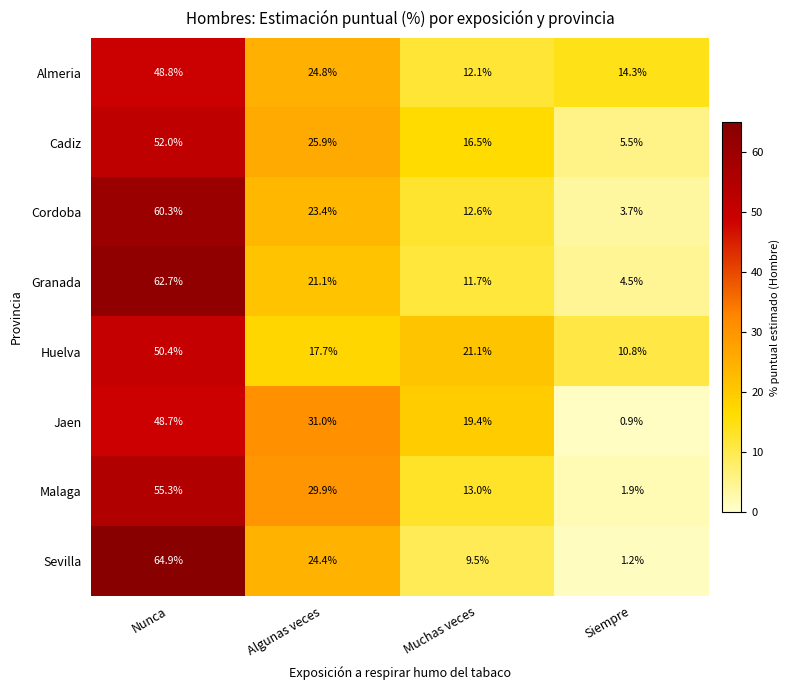

Is it true that Cordoba equals 9.7 at Algunas veces?

False